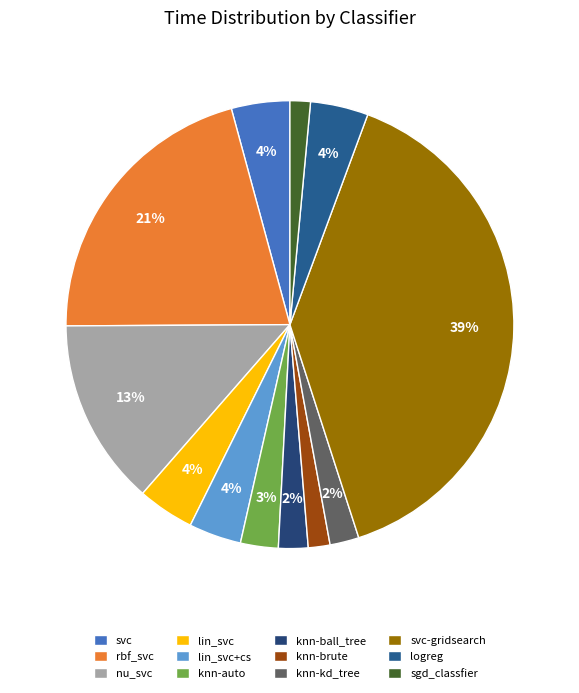

Is the sum of knn-kd_tree and nu_svc greater than half?

No